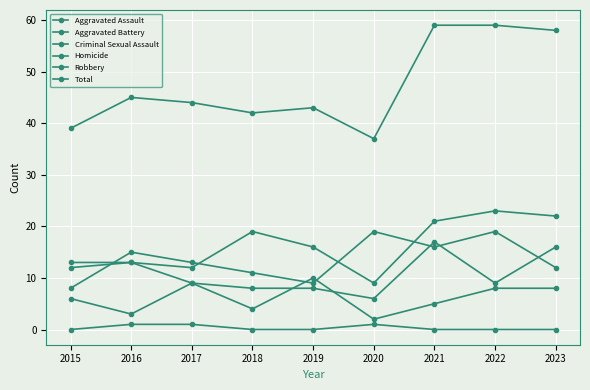

Which series has the widest spread of values?

Total